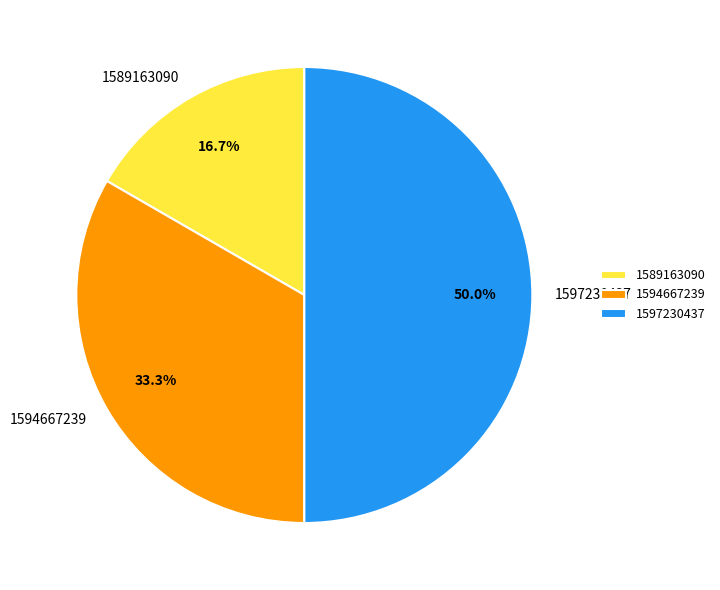

How many slices are in this pie chart?

3